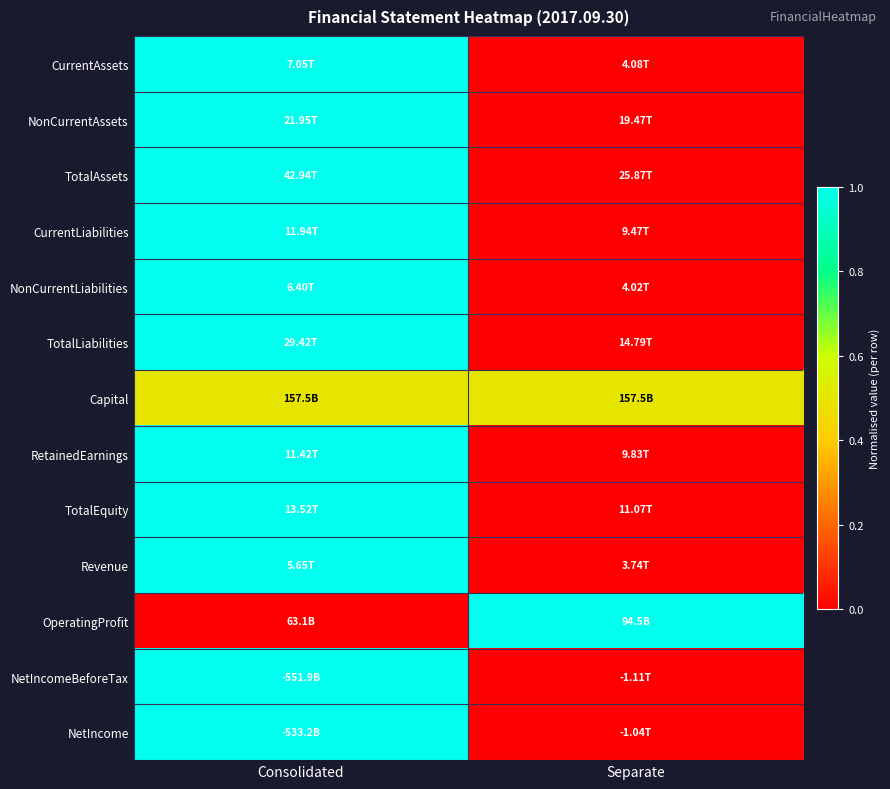

Reading left to right, list all the values displayed in this chart.

CurrentAssets: Consolidated=1.0	Separate=0.0
NonCurrentAssets: Consolidated=1.0	Separate=0.0
TotalAssets: Consolidated=1.0	Separate=0.0
CurrentLiabilities: Consolidated=1.0	Separate=0.0
NonCurrentLiabilities: Consolidated=1.0	Separate=0.0
TotalLiabilities: Consolidated=1.0	Separate=0.0
Capital: Consolidated=0.5	Separate=0.5
RetainedEarnings: Consolidated=1.0	Separate=0.0
TotalEquity: Consolidated=1.0	Separate=0.0
Revenue: Consolidated=1.0	Separate=0.0
OperatingProfit: Consolidated=0.0	Separate=1.0
NetIncomeBeforeTax: Consolidated=1.0	Separate=0.0
NetIncome: Consolidated=1.0	Separate=0.0